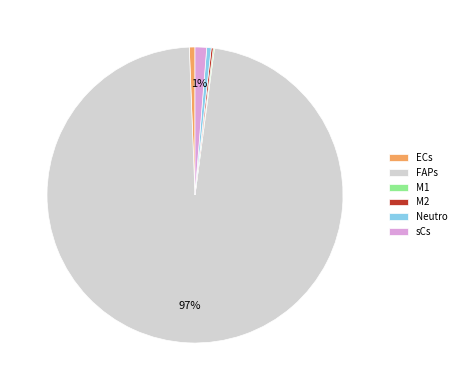

To the nearest percent, what is the average slice percentage?

17%